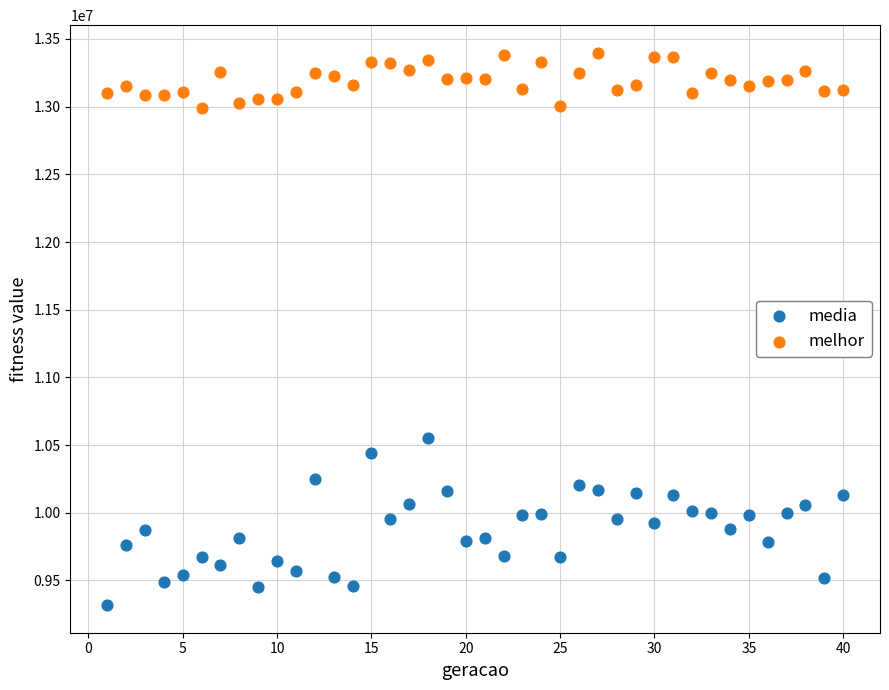

Which series reaches the minimum Y coordinate?

media